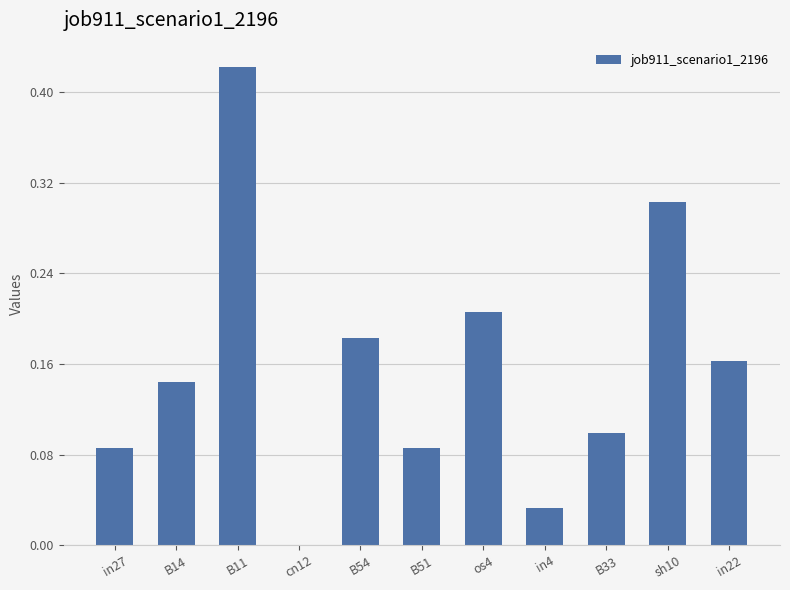

Where is the data nearest to the value 0?

cn12